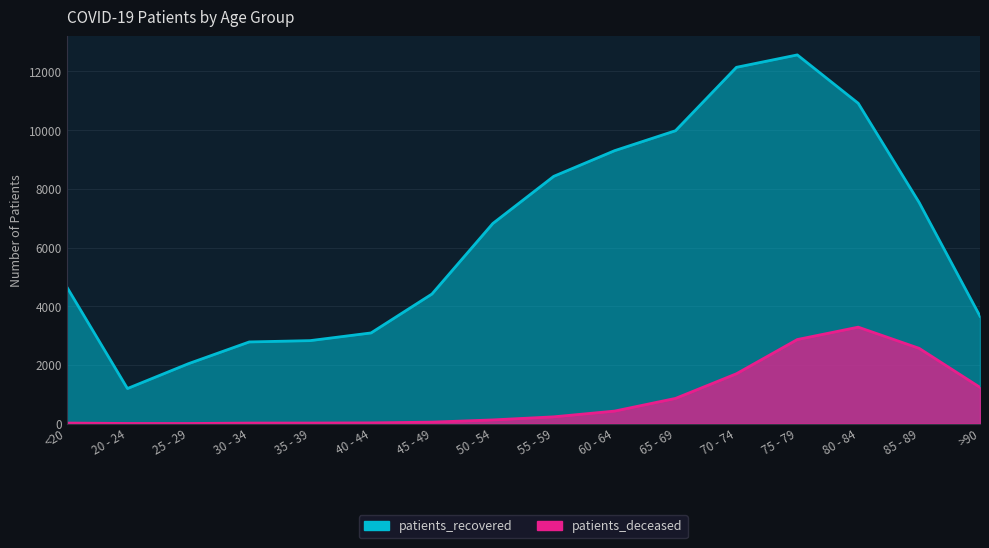

What is the average value of the patients_deceased series?

839